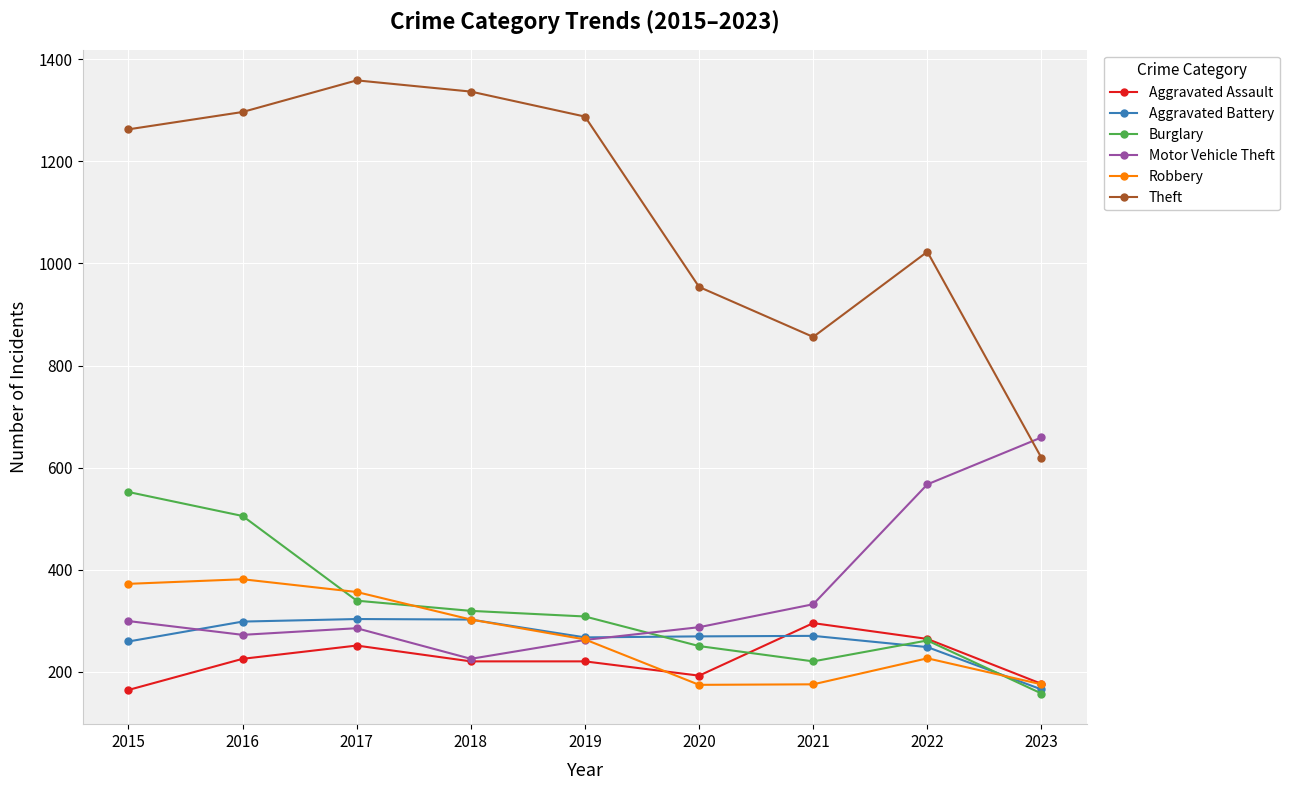

What is the minimum value for Aggravated Battery?

165